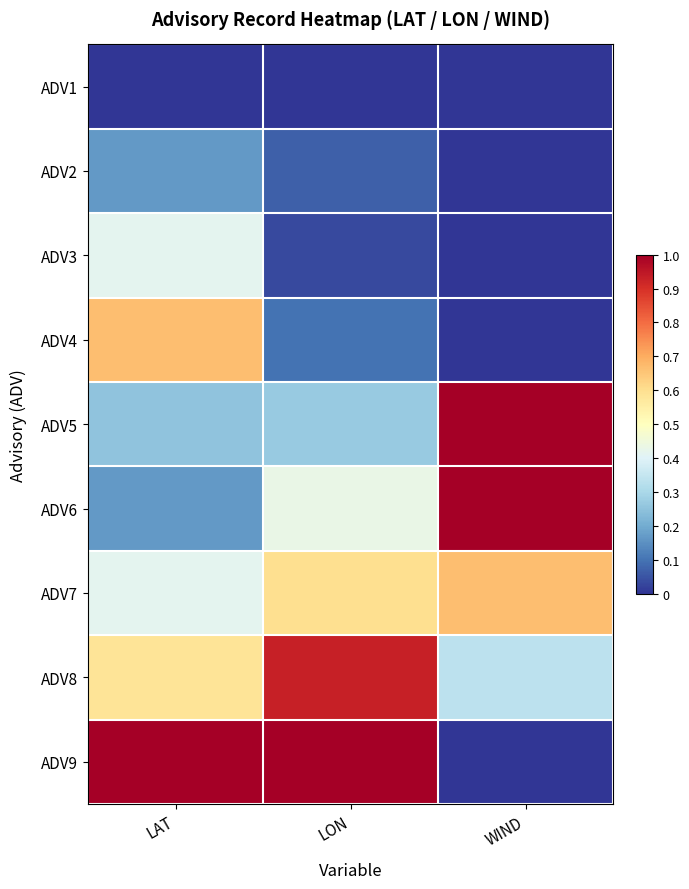

Reading left to right, transcribe all the data shown in this chart.

ADV1: LAT=0.0	LON=0.0	WIND=0.0
ADV2: LAT=0.2	LON=0.1	WIND=0.0
ADV3: LAT=0.4	LON=0.0	WIND=0.0
ADV4: LAT=0.7	LON=0.1	WIND=0.0
ADV5: LAT=0.3	LON=0.3	WIND=1.0
ADV6: LAT=0.2	LON=0.4	WIND=1.0
ADV7: LAT=0.4	LON=0.6	WIND=0.7
ADV8: LAT=0.6	LON=0.9	WIND=0.3
ADV9: LAT=1.0	LON=1.0	WIND=0.0